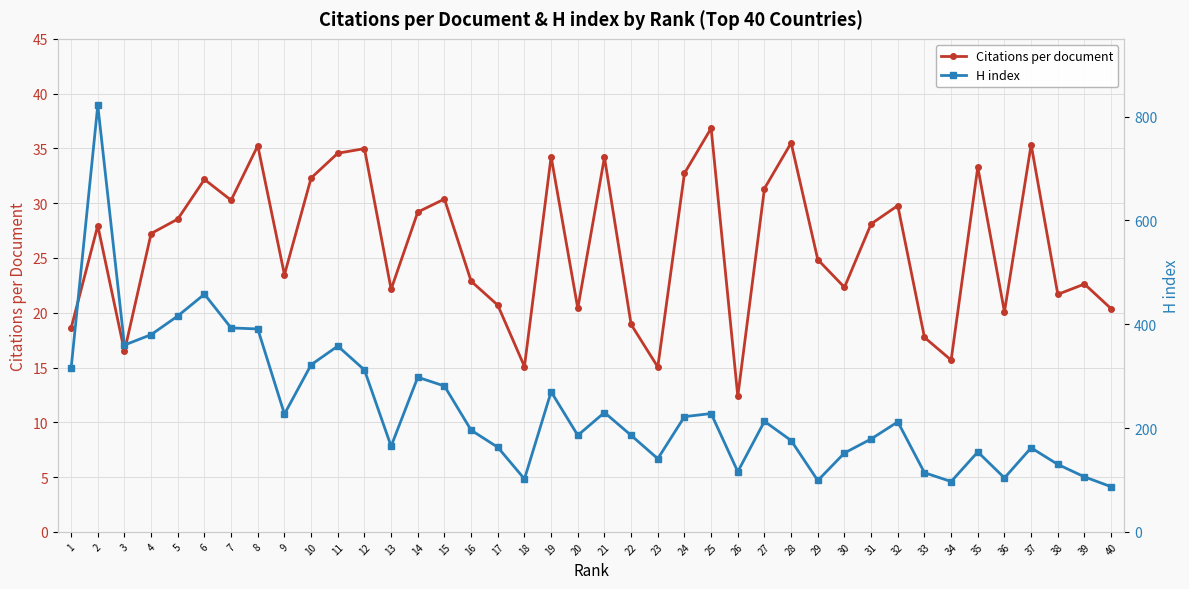

The H index series shows 236.7 at 23. True or false?

False